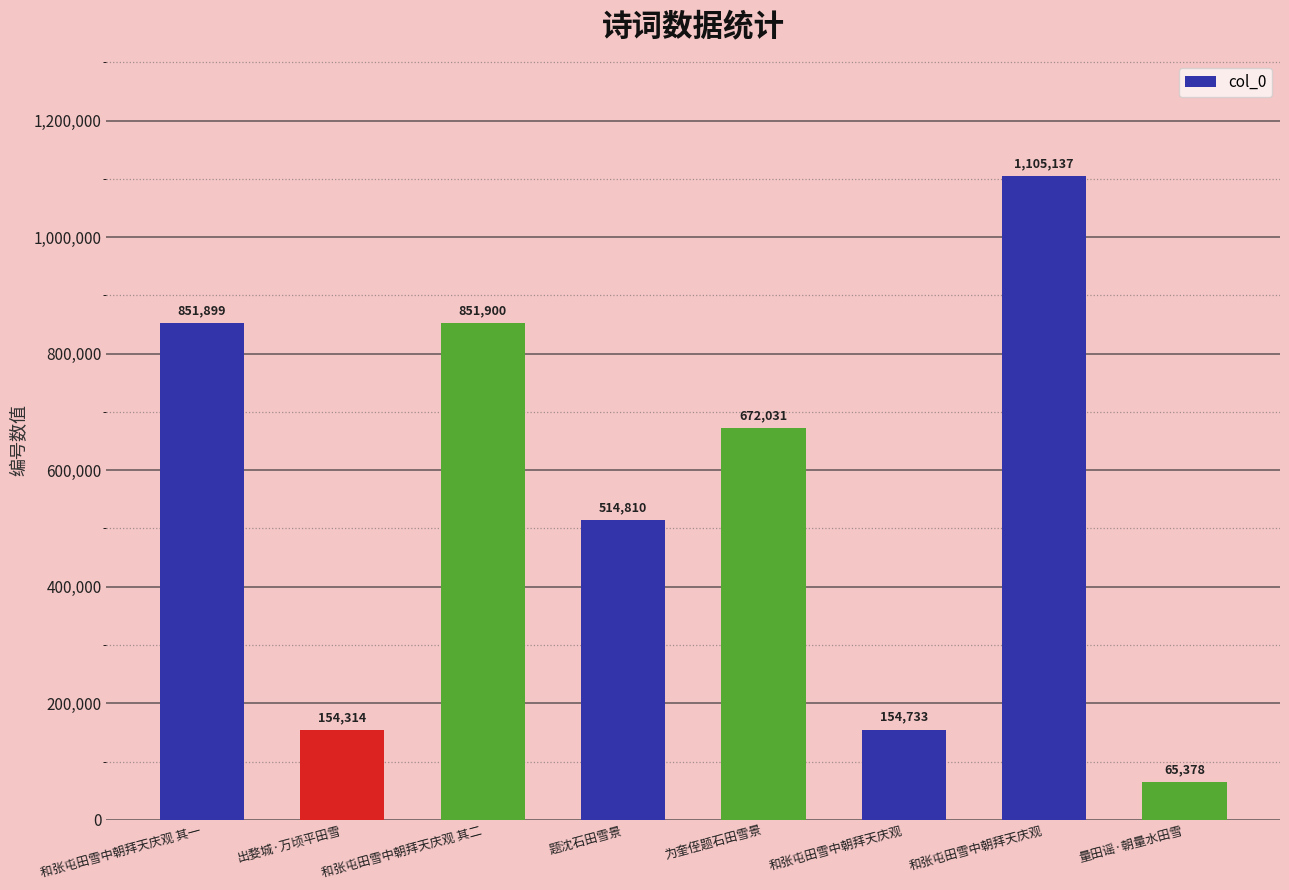

Which category has the lowest value across all series?

量田谣·朝量水田雪